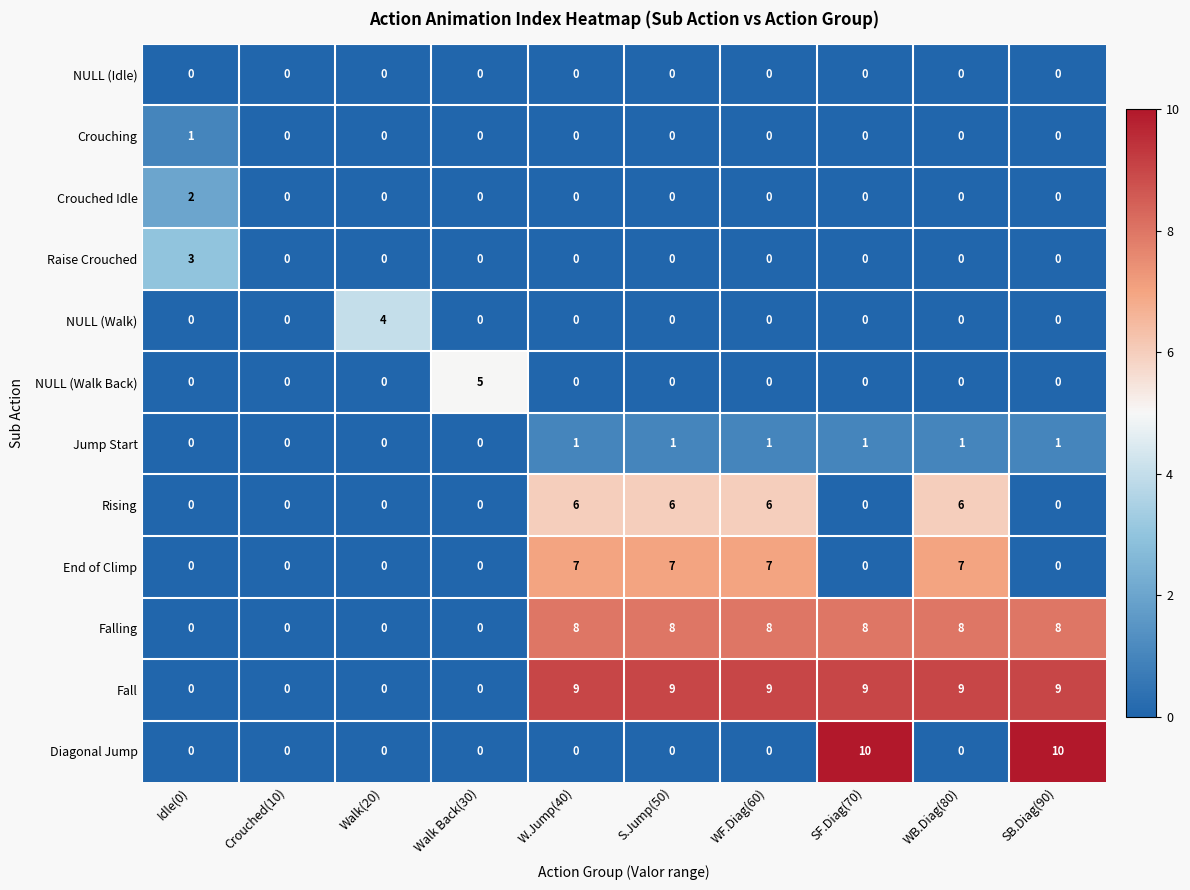

What is the maximum value for Fall?

9